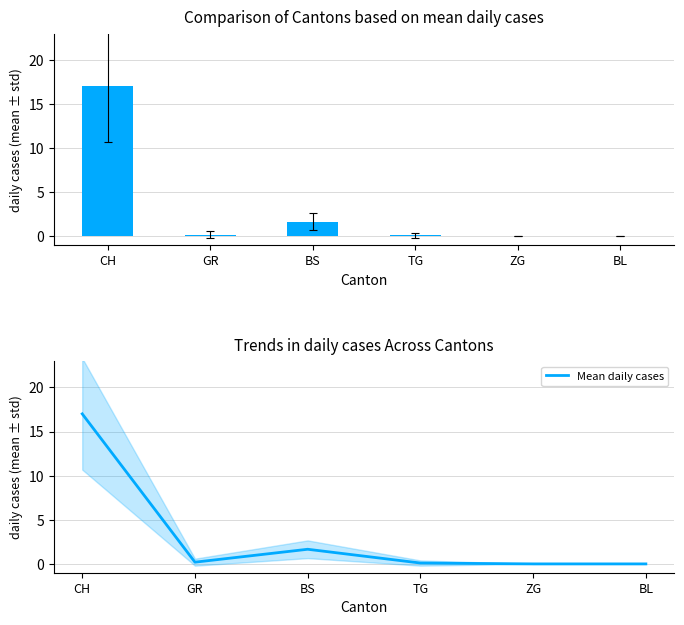

What is the label of the 1st bar from the left?

CH